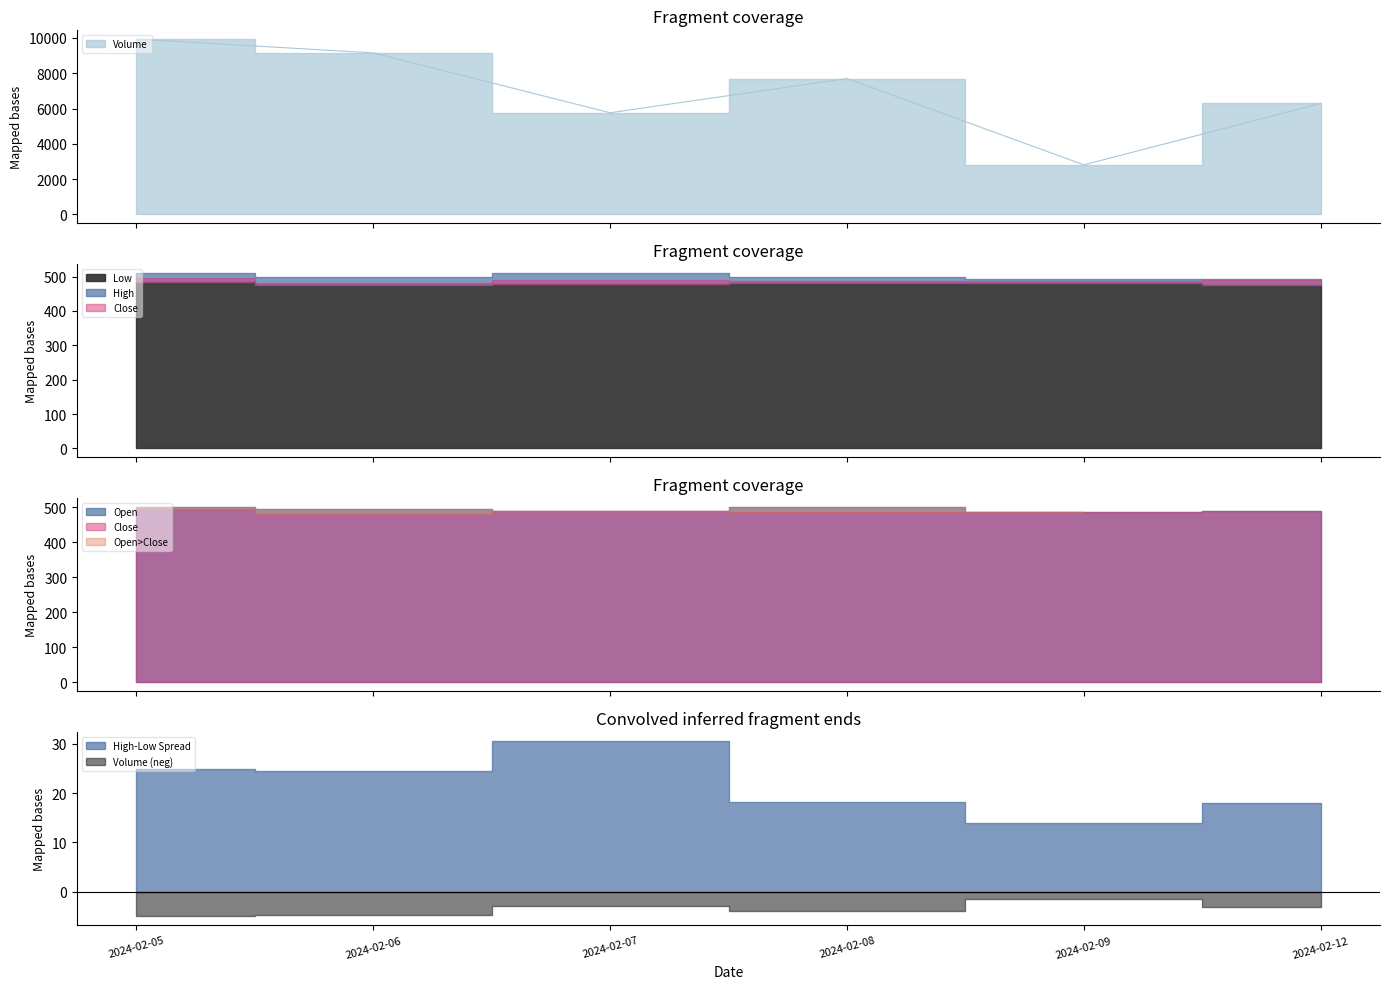

What is the sum of the Close values at 2024-02-07 and 2024-02-06?

969.0